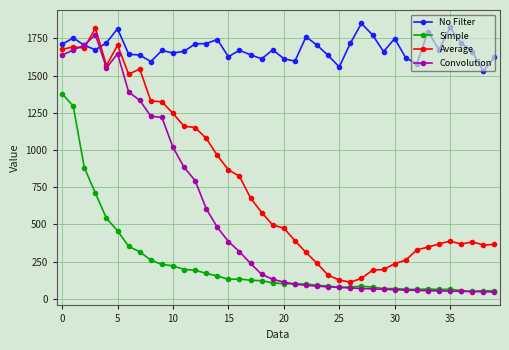

True or false: Average has more than 2 points higher than both neighbors.

True